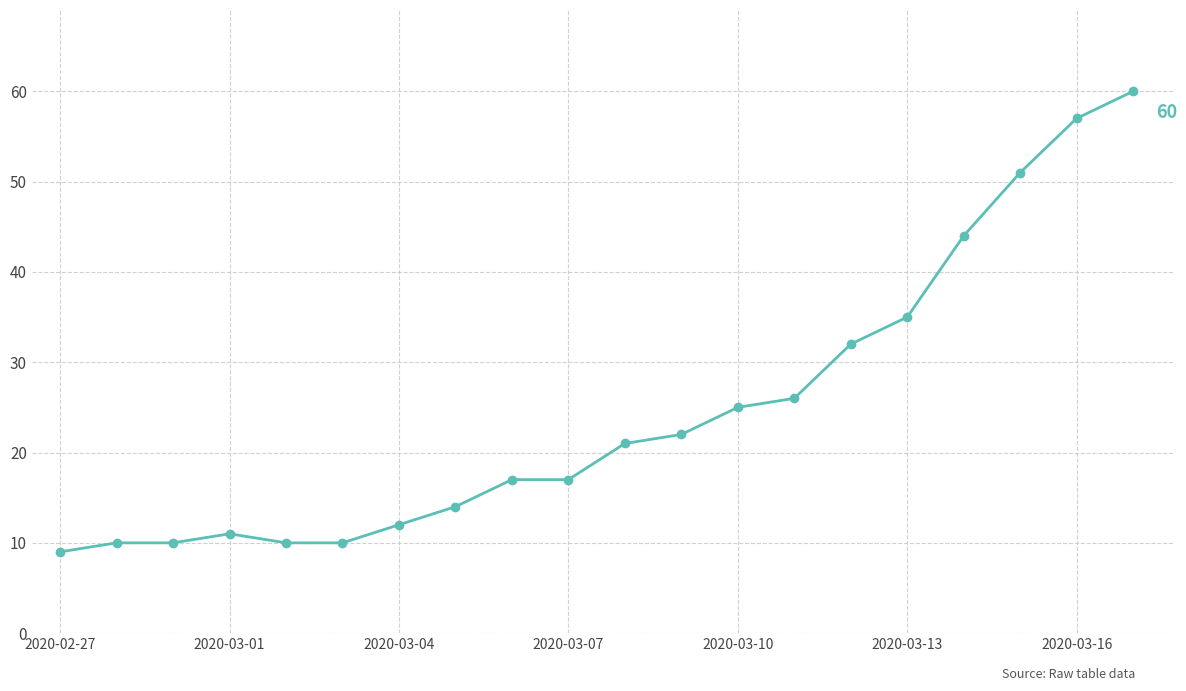

Reading right to left, list all the values displayed in this chart.

60	57	51	44	35	32	26	25	22	21	17	17	14	12	10	10	11	10	10	9